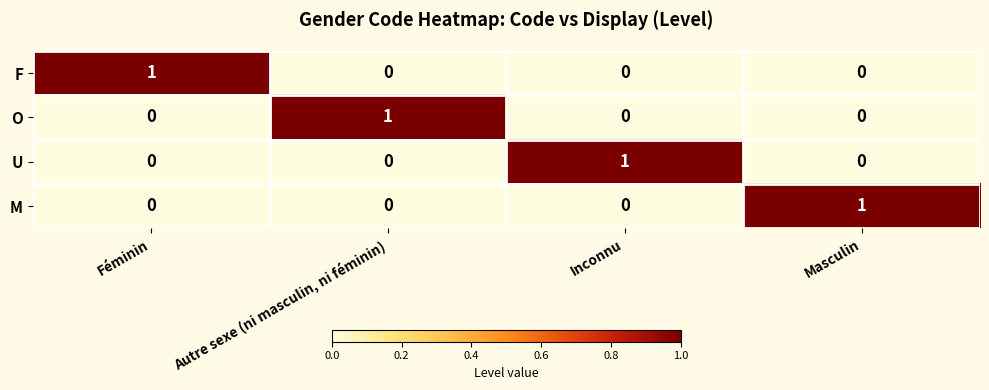

Count the number of data series in this chart.

4